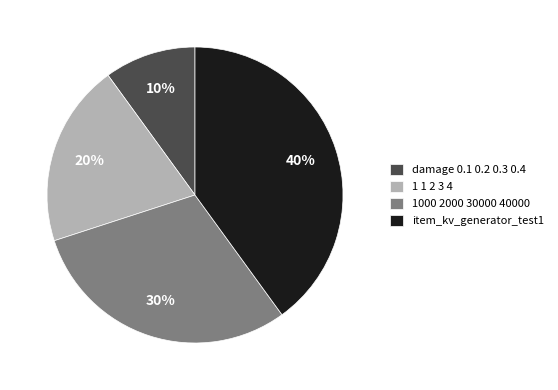

To the nearest percent, what is the difference between the 1000 2000 30000 40000 and 1 1 2 3 4 slice percentages?

10%